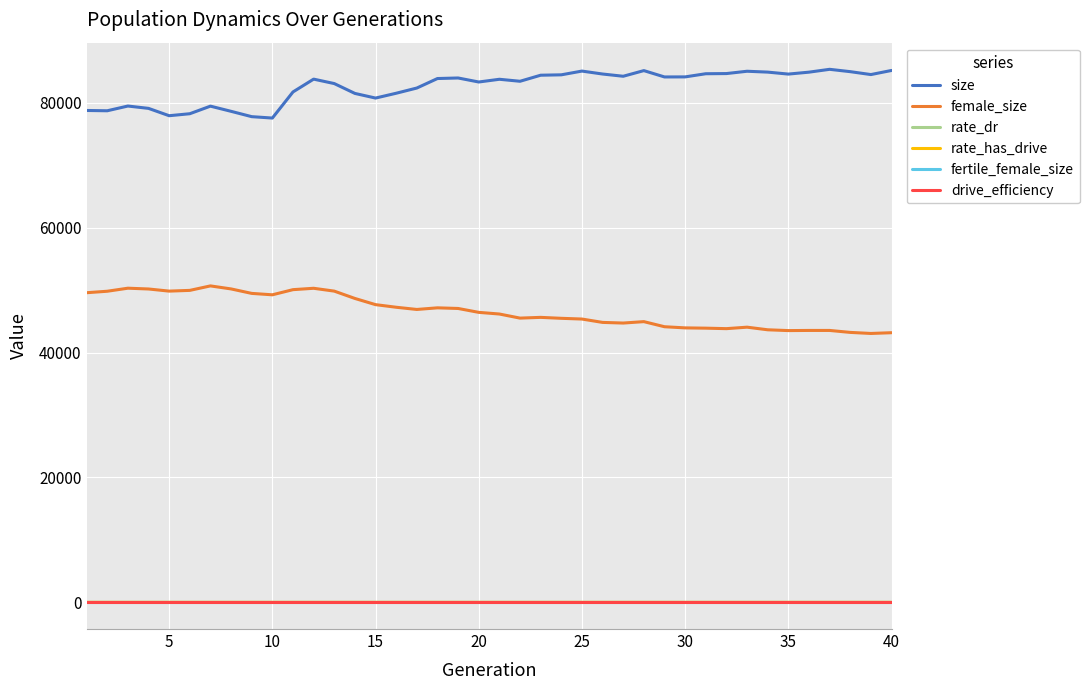

At how many categories does at least one series exceed 60041?

40